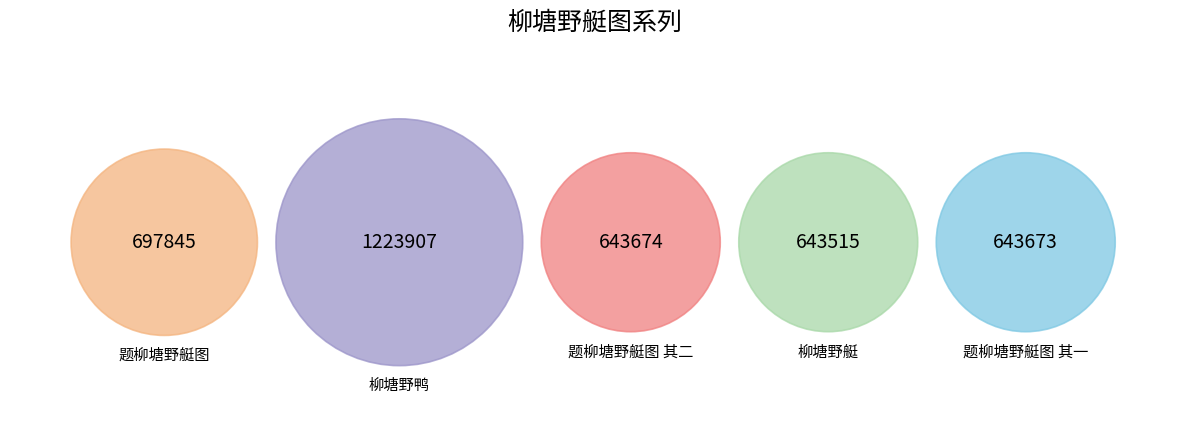

How much of the chart is everything except 题柳塘野艇图?

81.9%